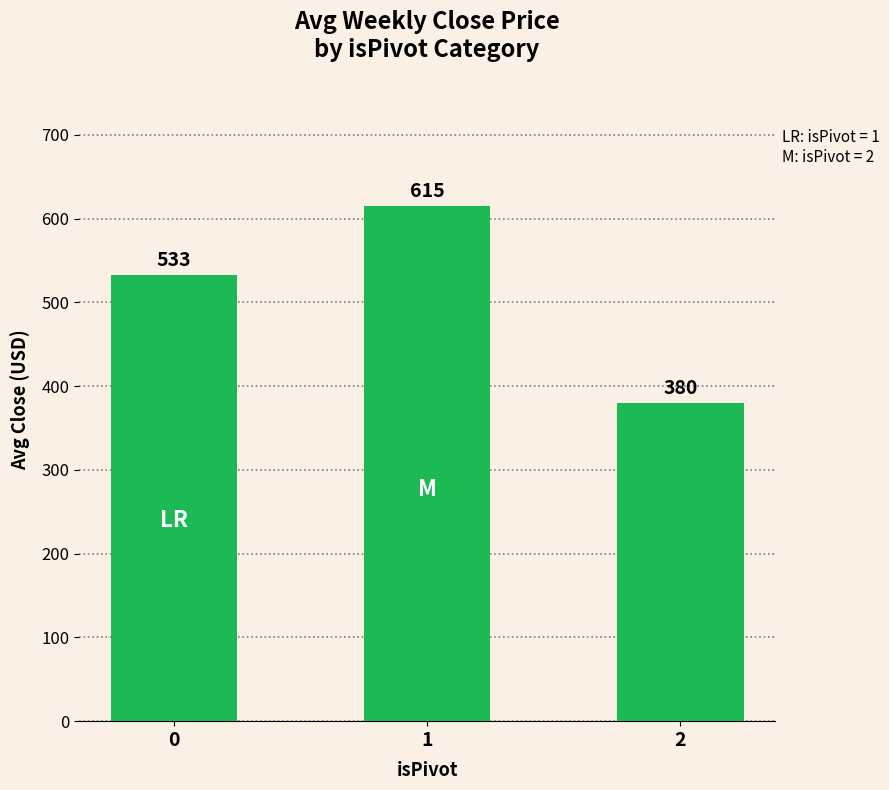

What is the value of the 1st bar from the left?

532.6